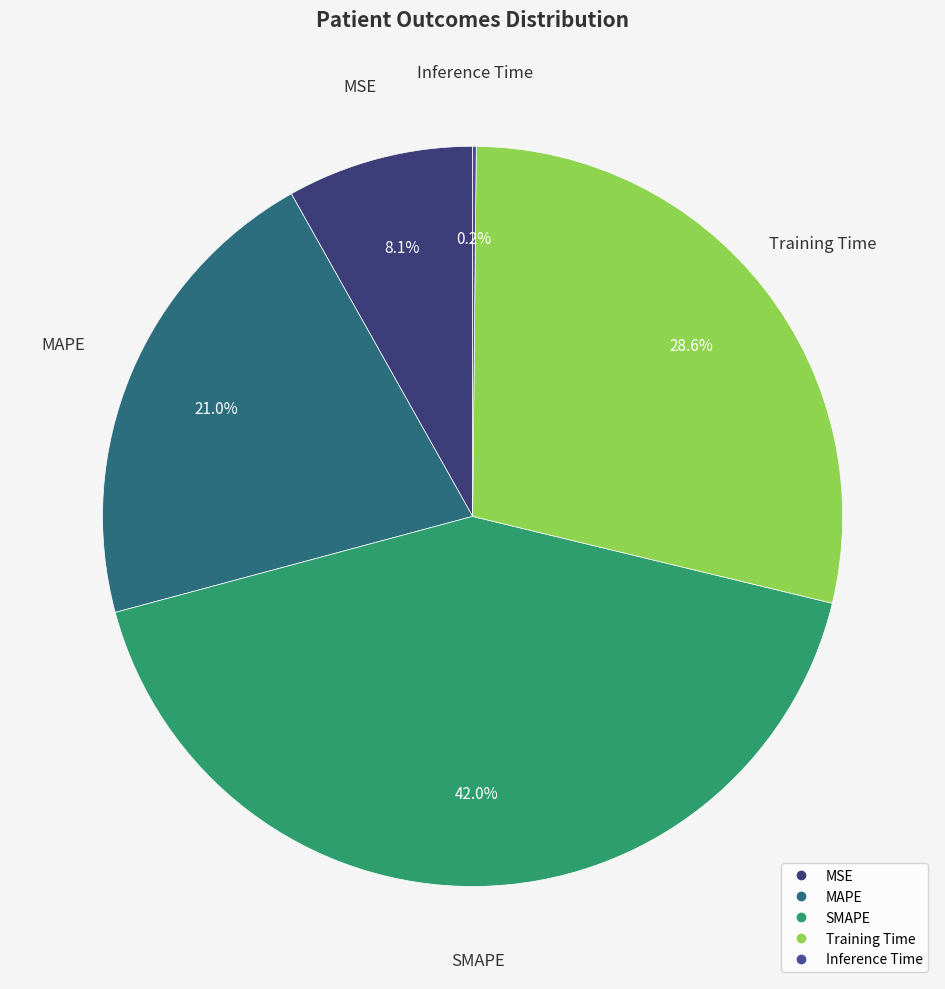

Which has a higher value, SMAPE or Training Time?

SMAPE